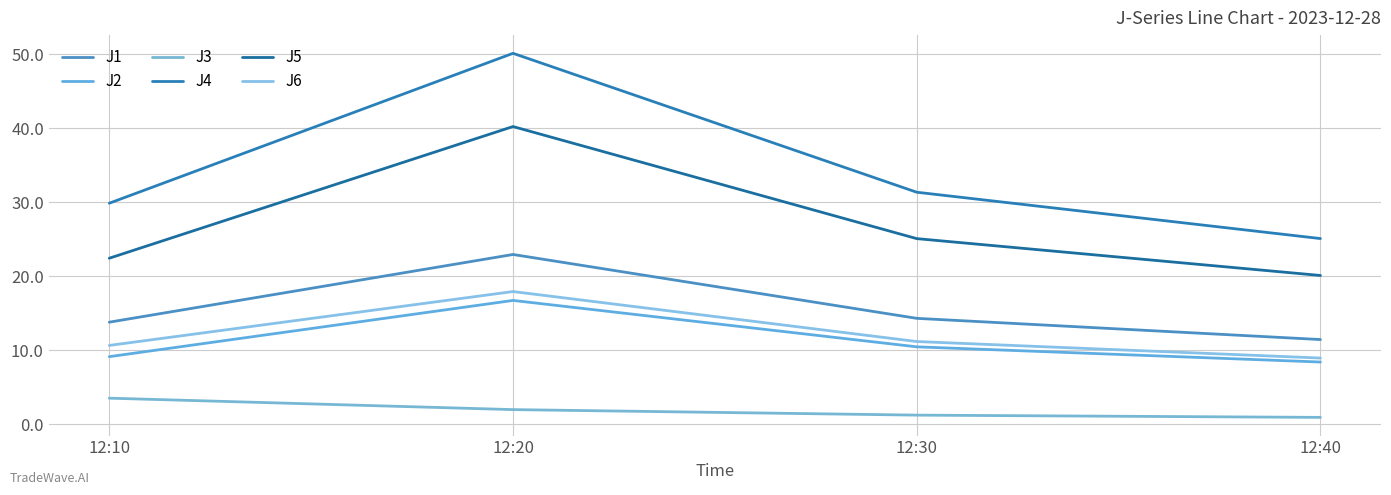

What is the average value of the J2 series?

11.2